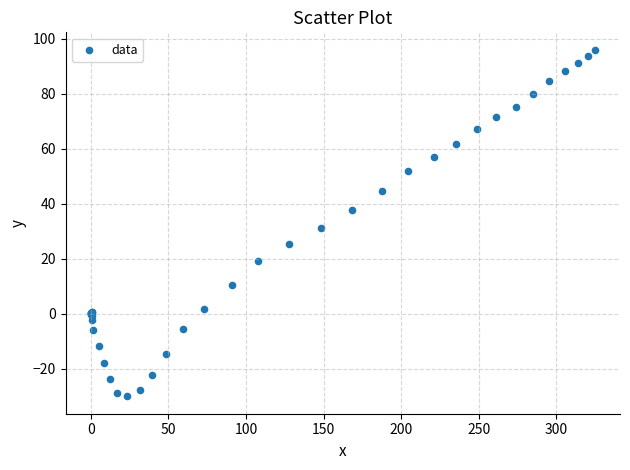

What Y value in the scatter plot is closest to 33?

31.3